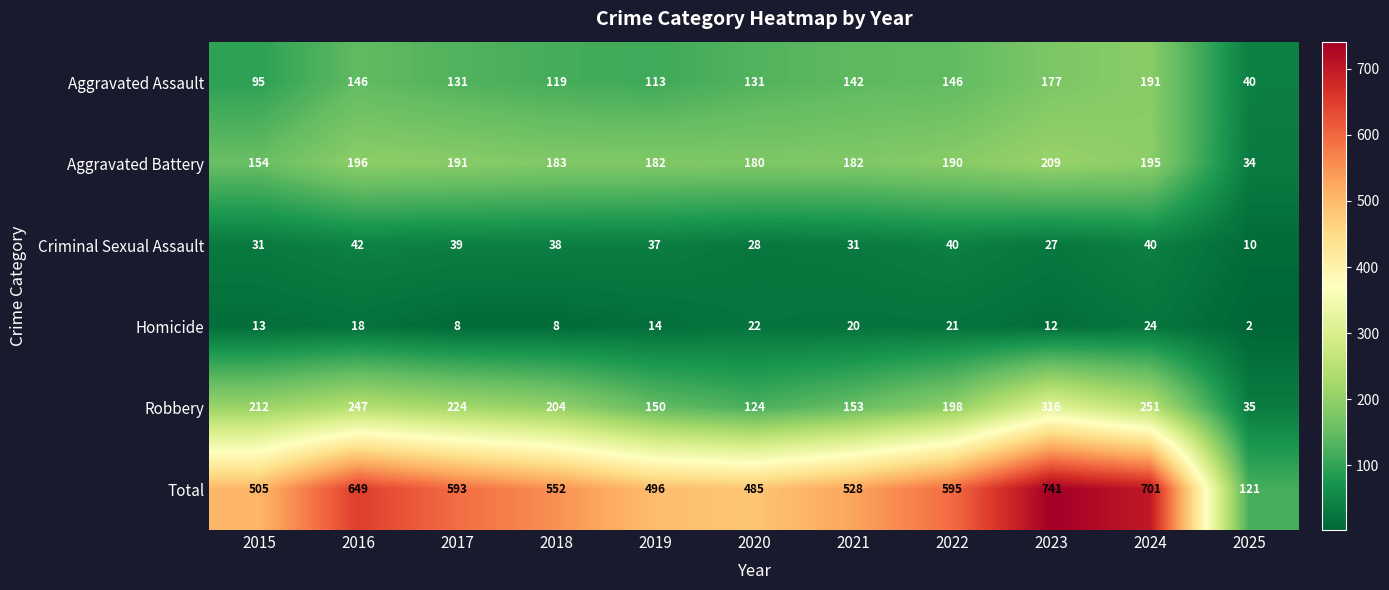

How many series are shown in this chart?

6